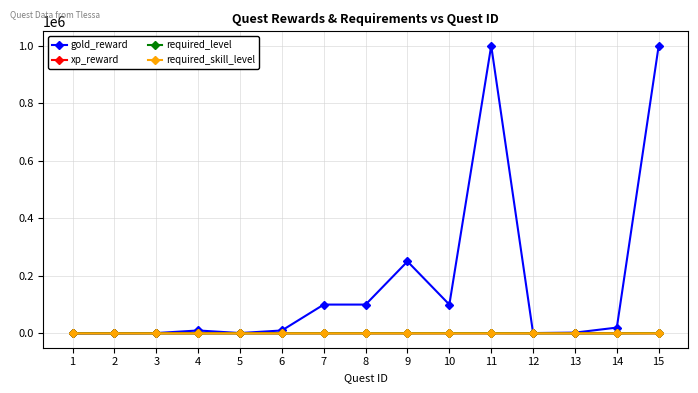

At how many categories does at least one series exceed 639724?

2